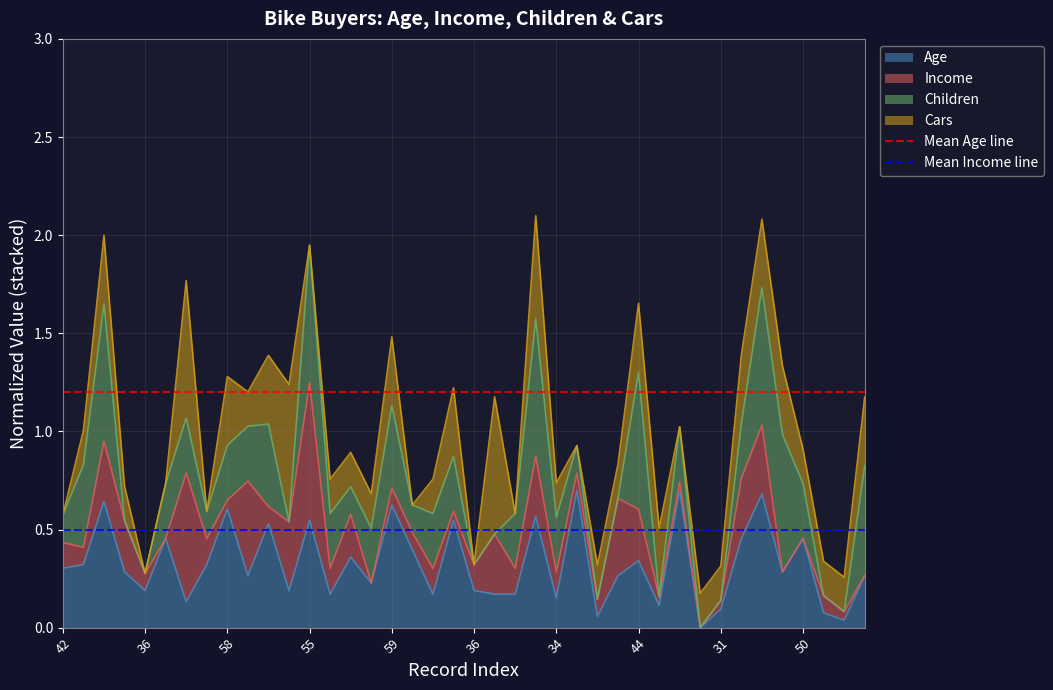

The value of Mean Age line at 36 is 1.2. True or false?

True